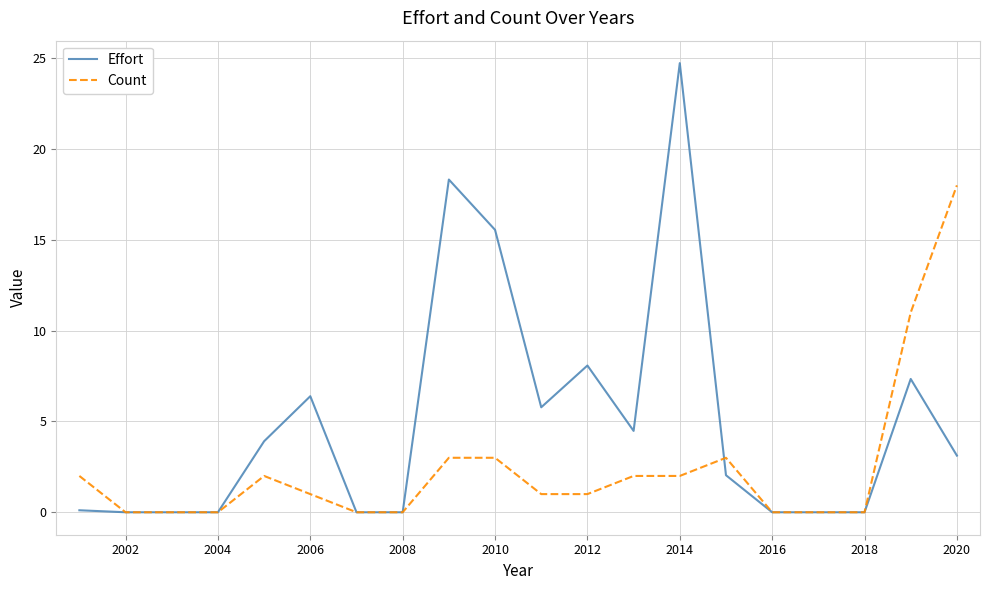

Rank the series by their average value, from lowest to highest.

Count, Effort